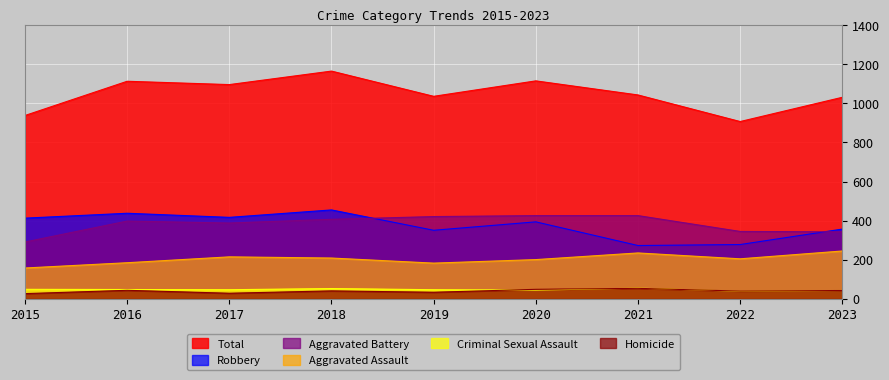

List the labels in order of Homicide value, largest first.

2021, 2020, 2016, 2023, 2018, 2022, 2019, 2017, 2015